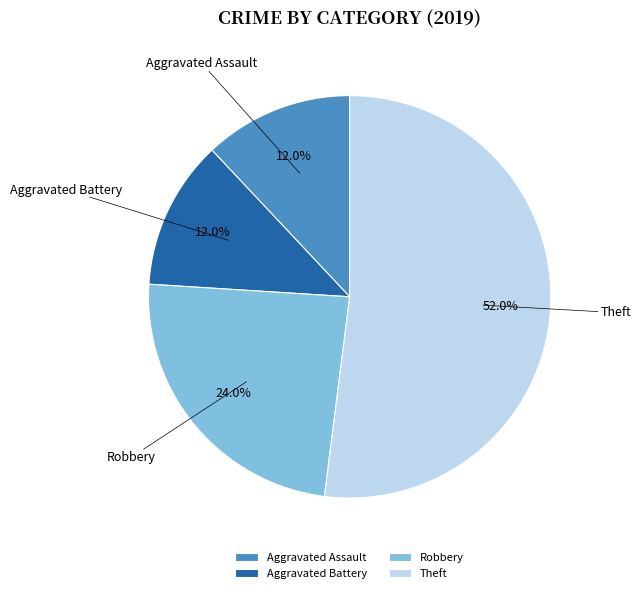

Does Theft account for over 50% of the chart?

Yes